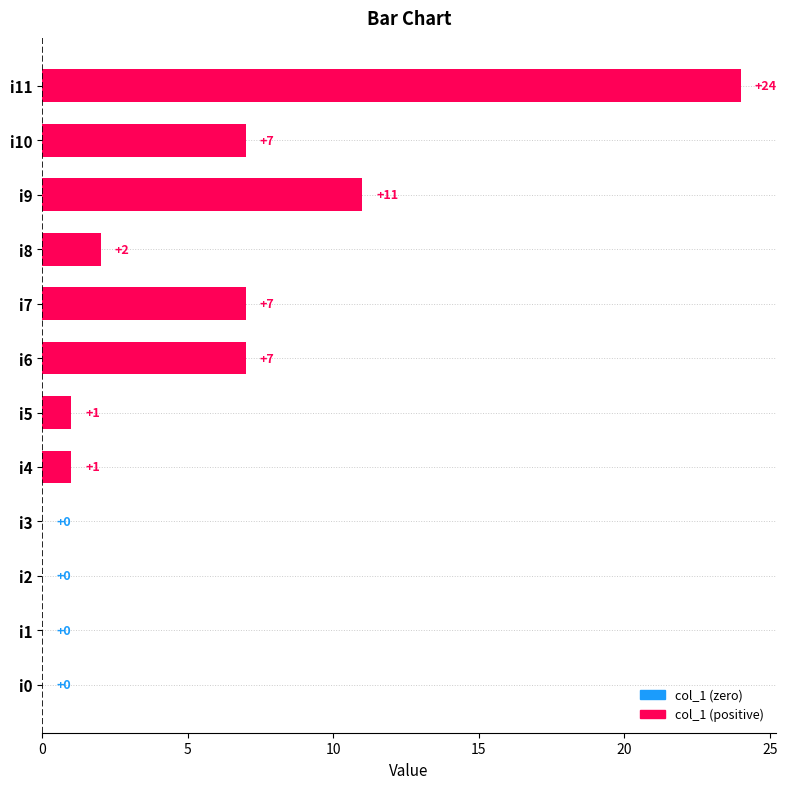

What is the sum of all values?

60